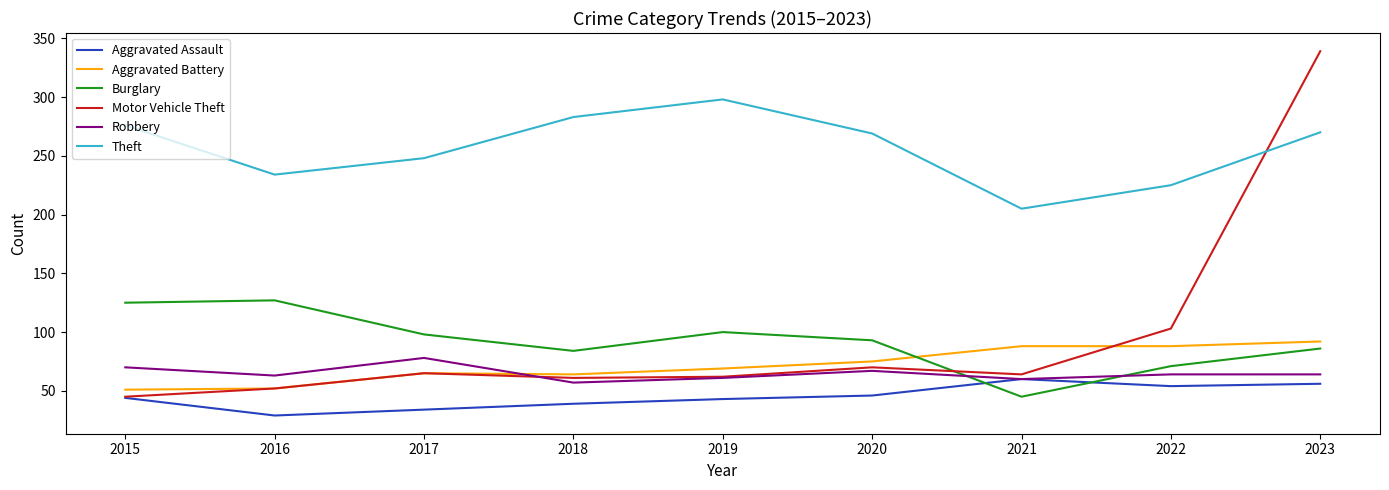

Which series ends up on top after the final intersection of Aggravated Battery and Burglary?

Aggravated Battery